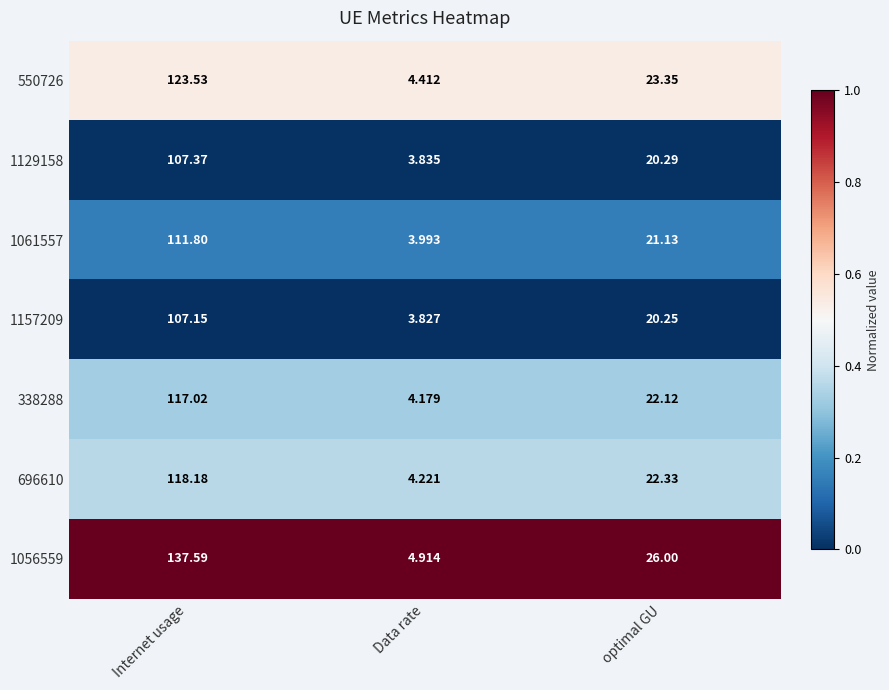

Rank the categories by 1056559 value from lowest to highest.

Data rate, optimal GU, Internet usage